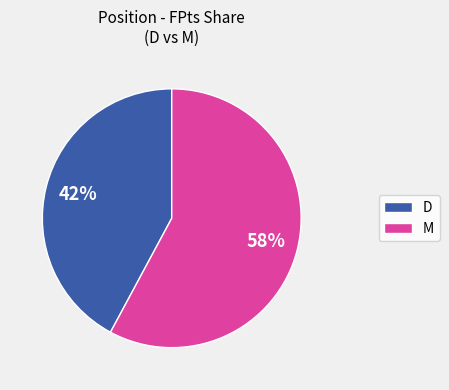

True or false: M accounts for 58% of the total.

True